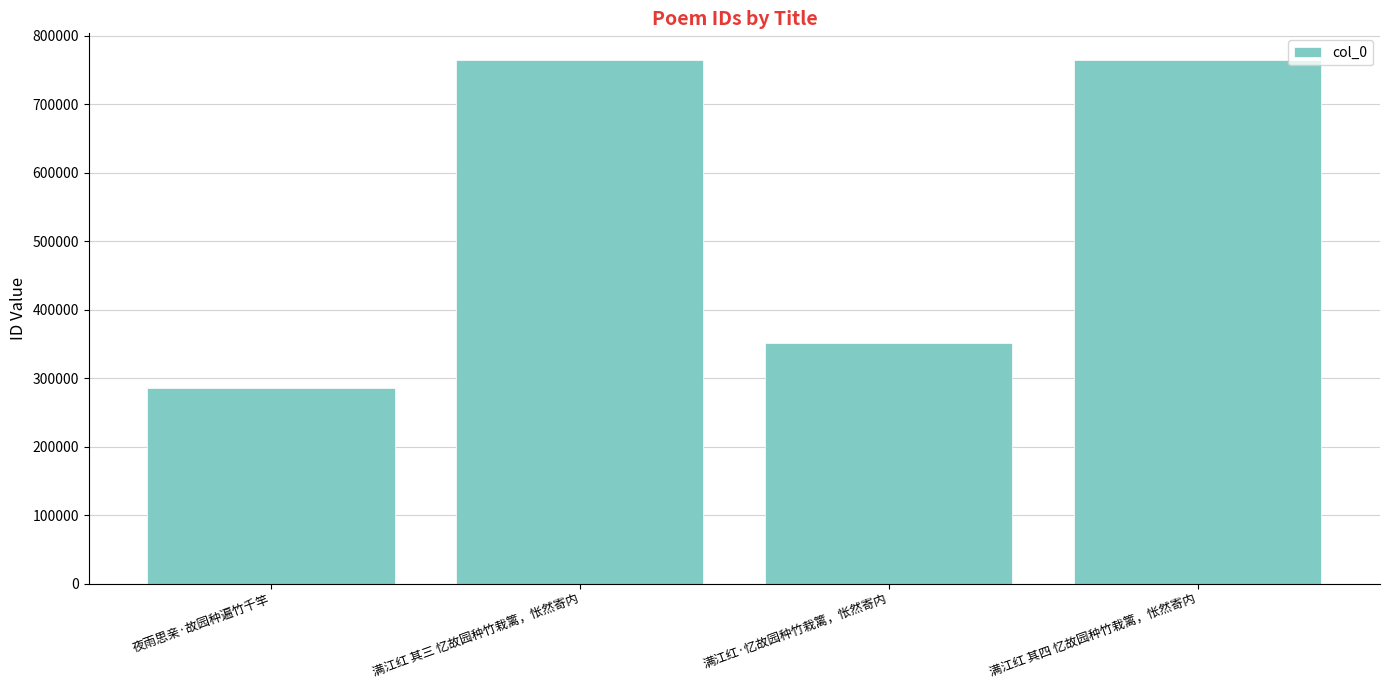

What is the label of the 3rd bar from the right?

满江红 其三 忆故园种竹栽篱，怅然寄内